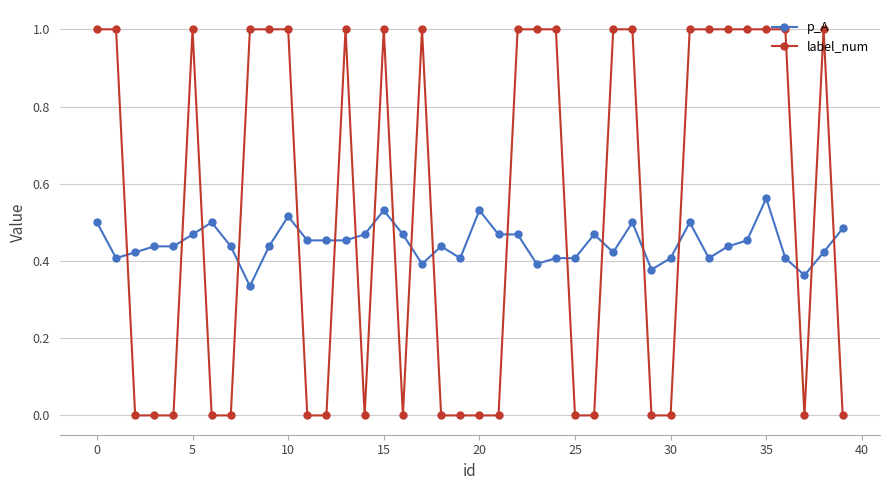

List the series in order of their peak value, highest first.

label_num, p_A